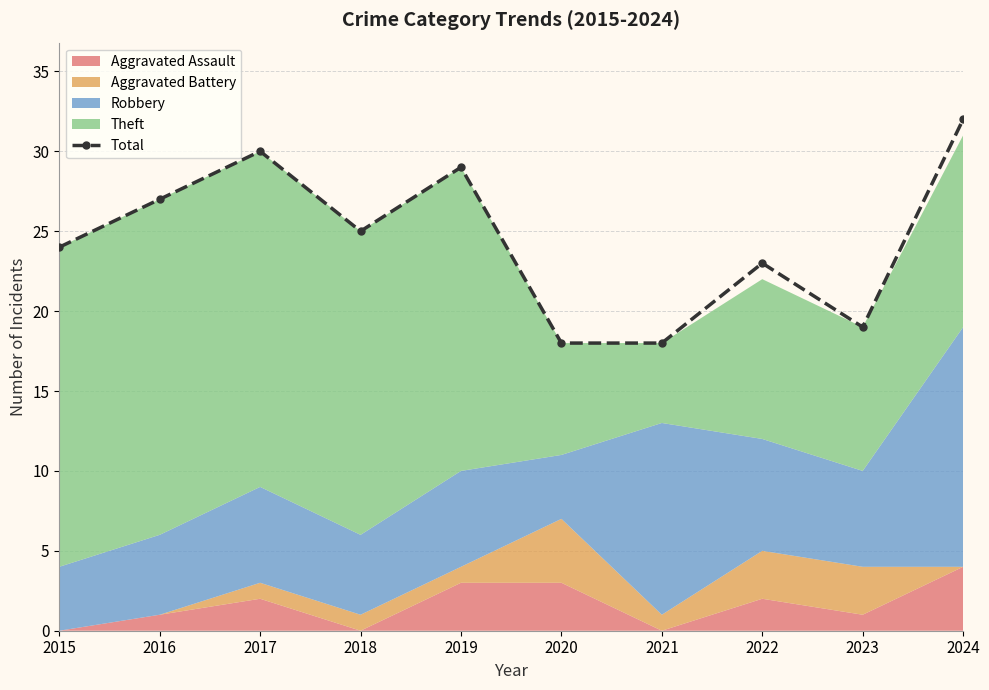

How many interior local peaks (higher than both neighbors) does the data have?

3